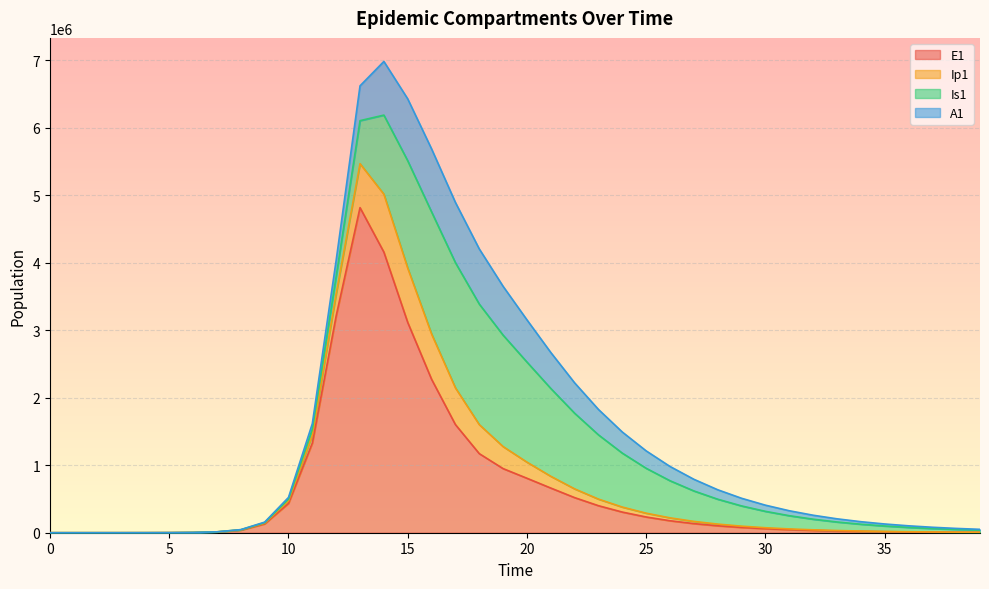

What is the sum of all A1 values?

9549992.6